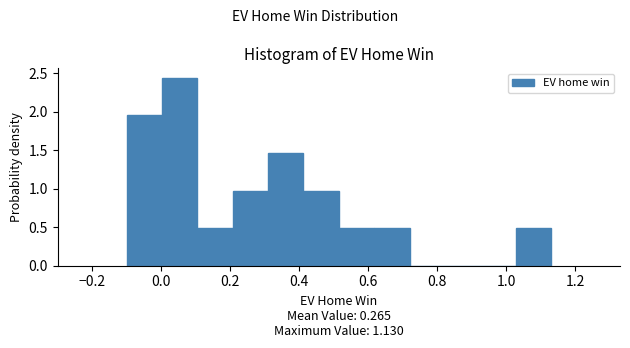

What is the height of the bar covering -0.10 to 0.00 on the x-axis? Neither the bar edges nor the heights are printed on the chart, so give them approximately, as read against the axes.

1.95